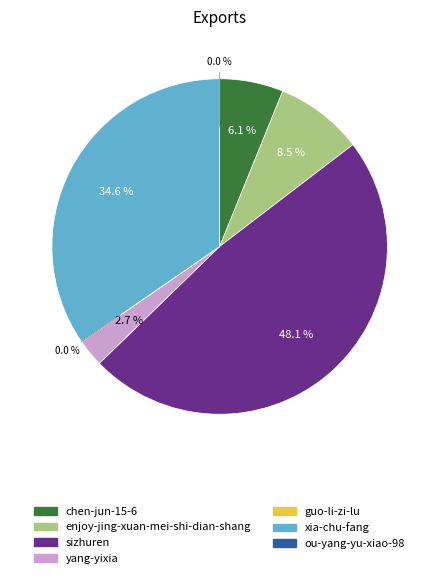

What is the largest slice in the pie chart?

sizhuren